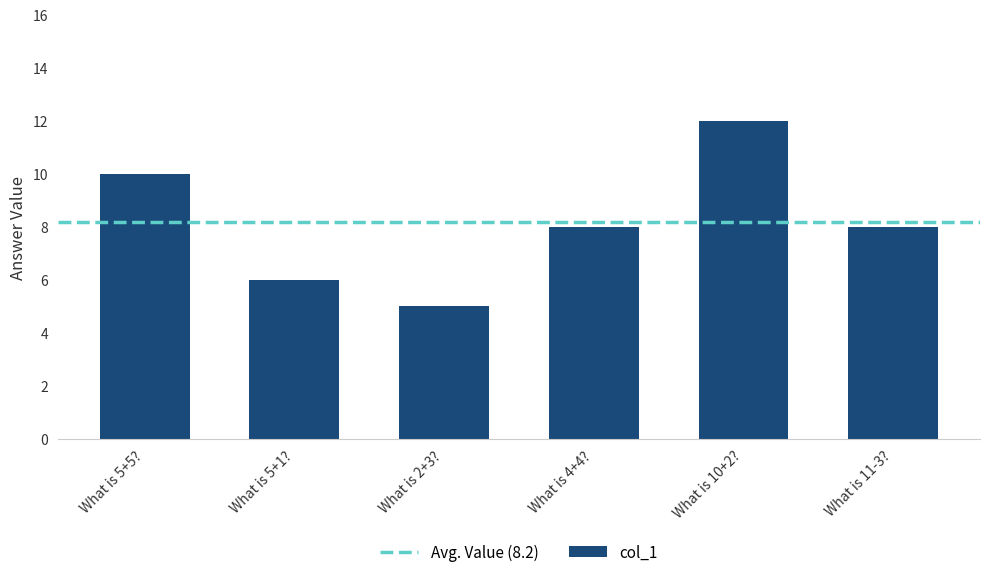

What is the value of the 3rd bar from the left?

5